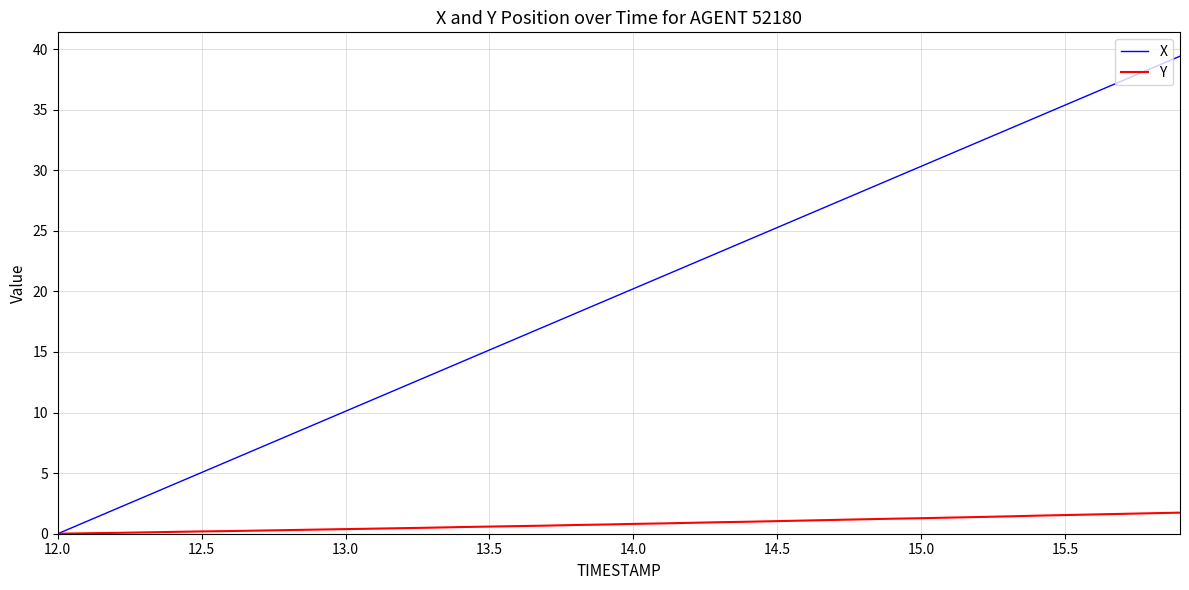

Which series has the largest total across all categories?

X